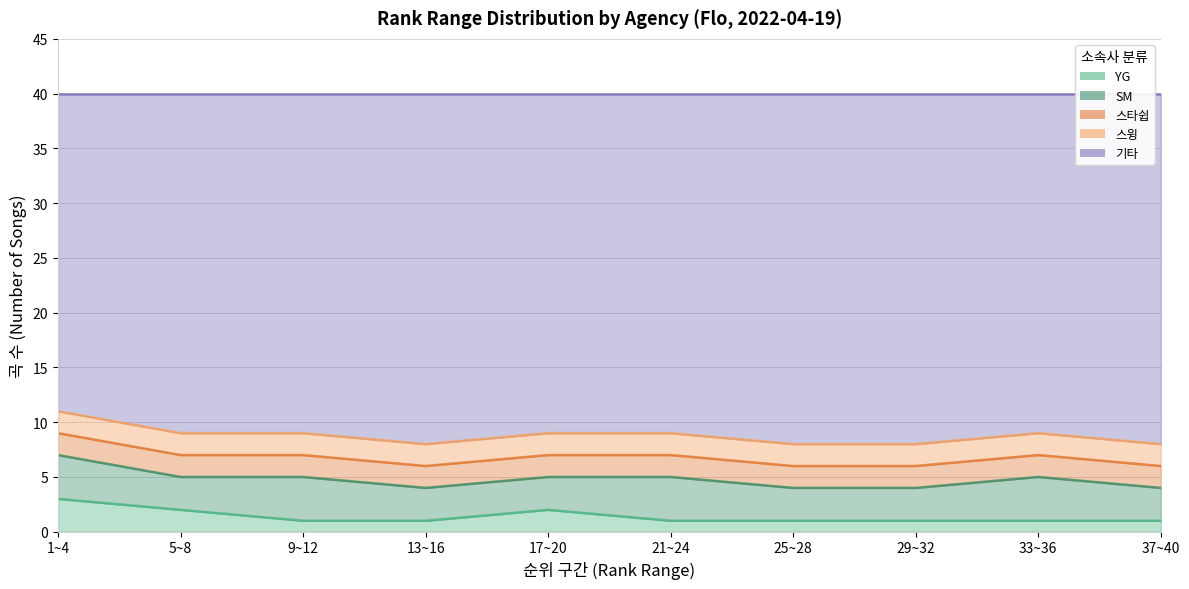

What is the difference between the second highest and second lowest values in the YG series?

1